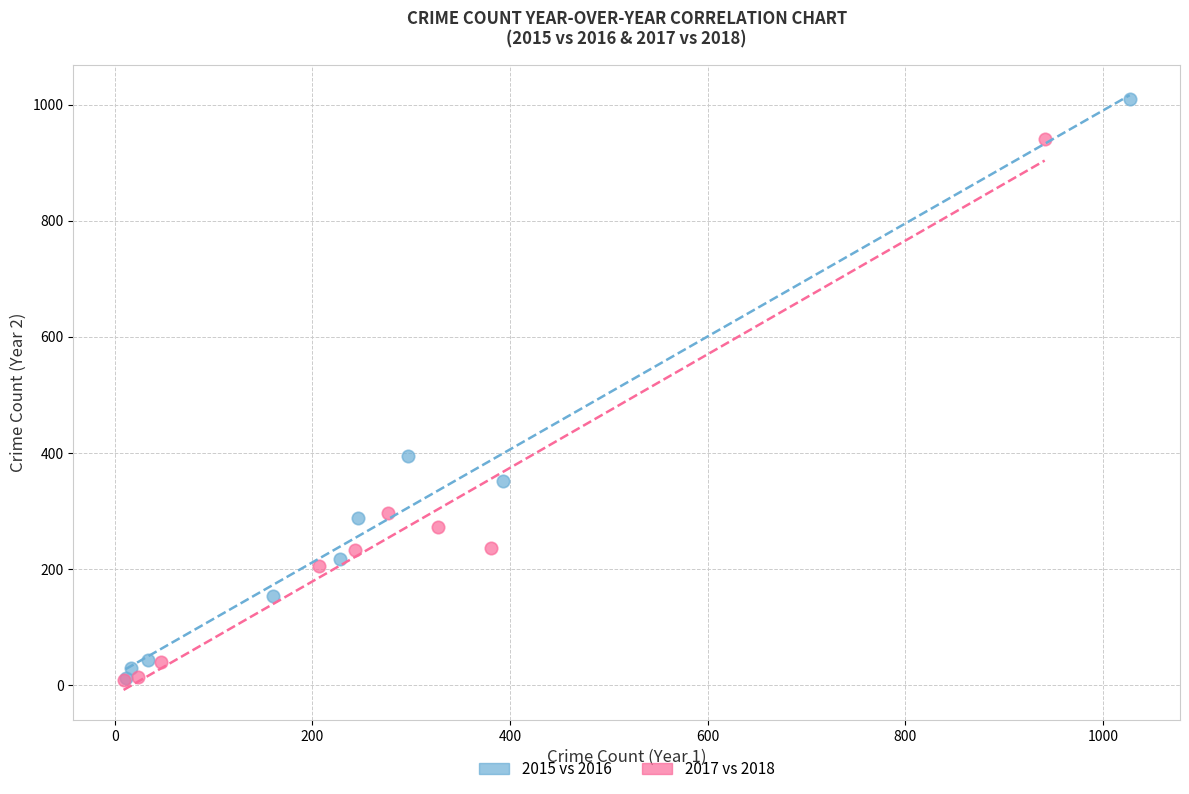

Which series has the widest spread of Y values?

2015 vs 2016